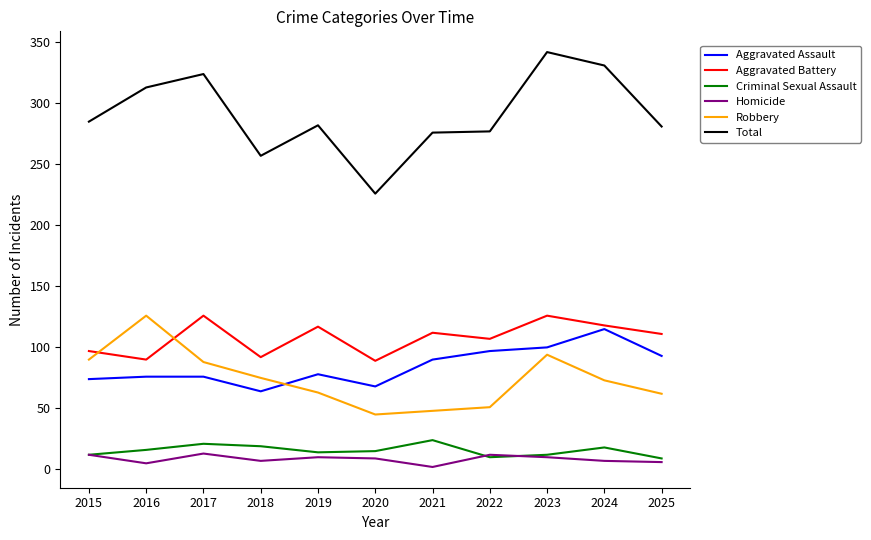

Where does the Aggravated Battery series first go above 111?

2017